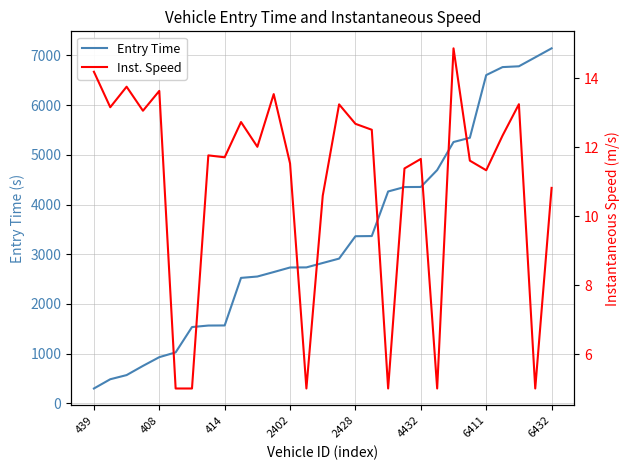

Does the chart have visible grid lines?

Yes